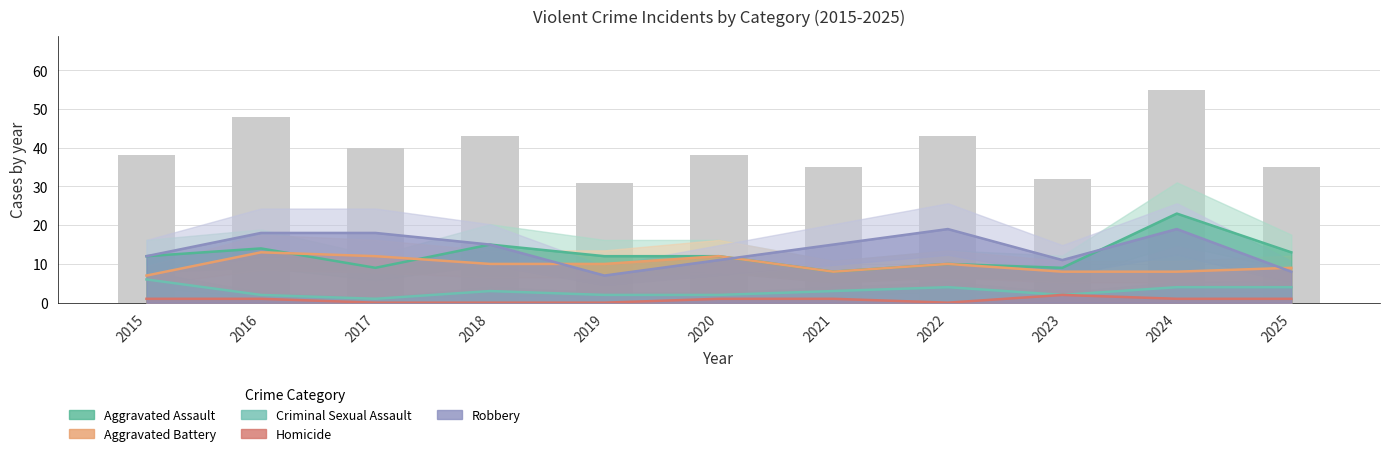

Which series has the widest spread of values?

Aggravated Assault